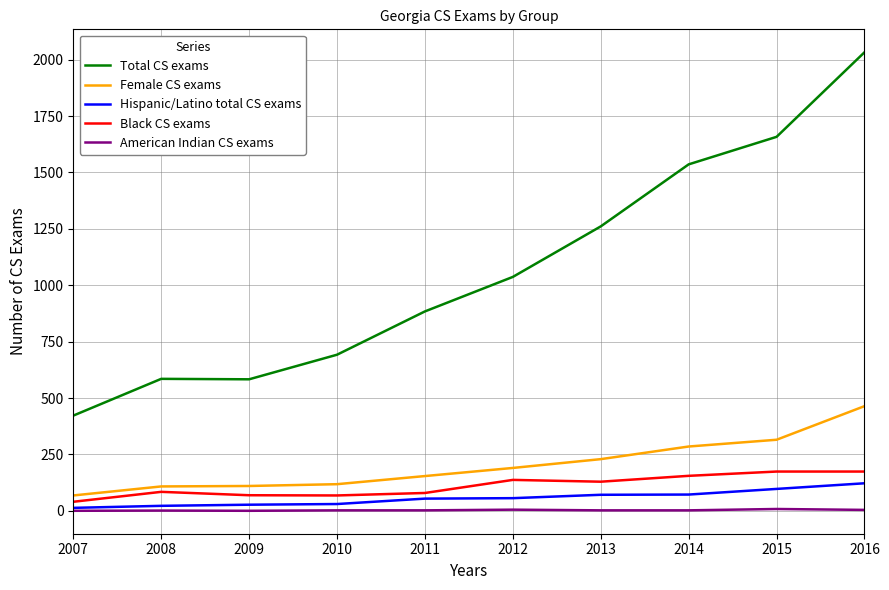

True or false: American Indian CS exams and Total CS exams intersect in this chart.

False